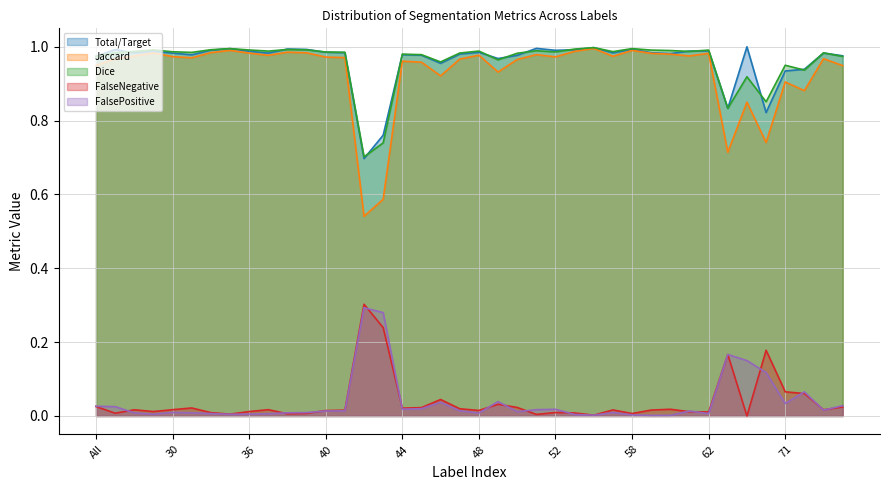

Rank the series at 58 from lowest to highest value.

FalsePositive, FalseNegative, Jaccard, Total/Target, Dice